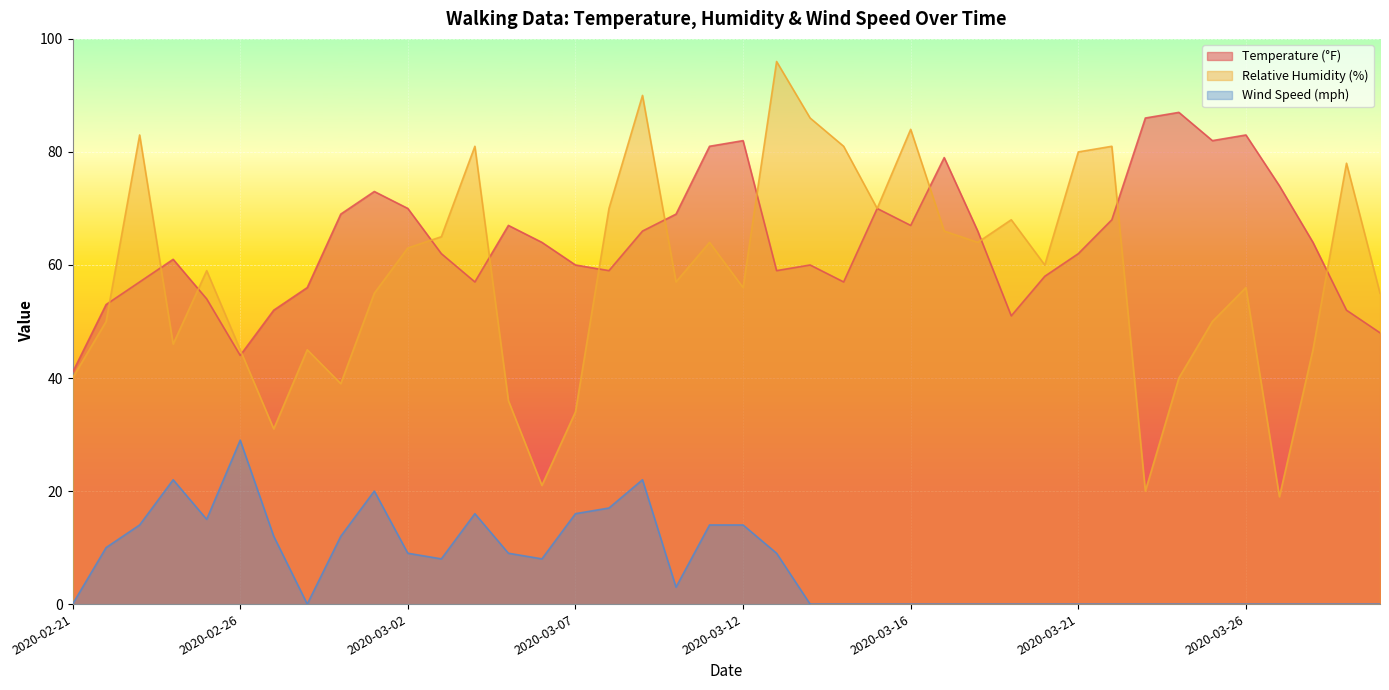

What is the maximum value shown in the chart?

96